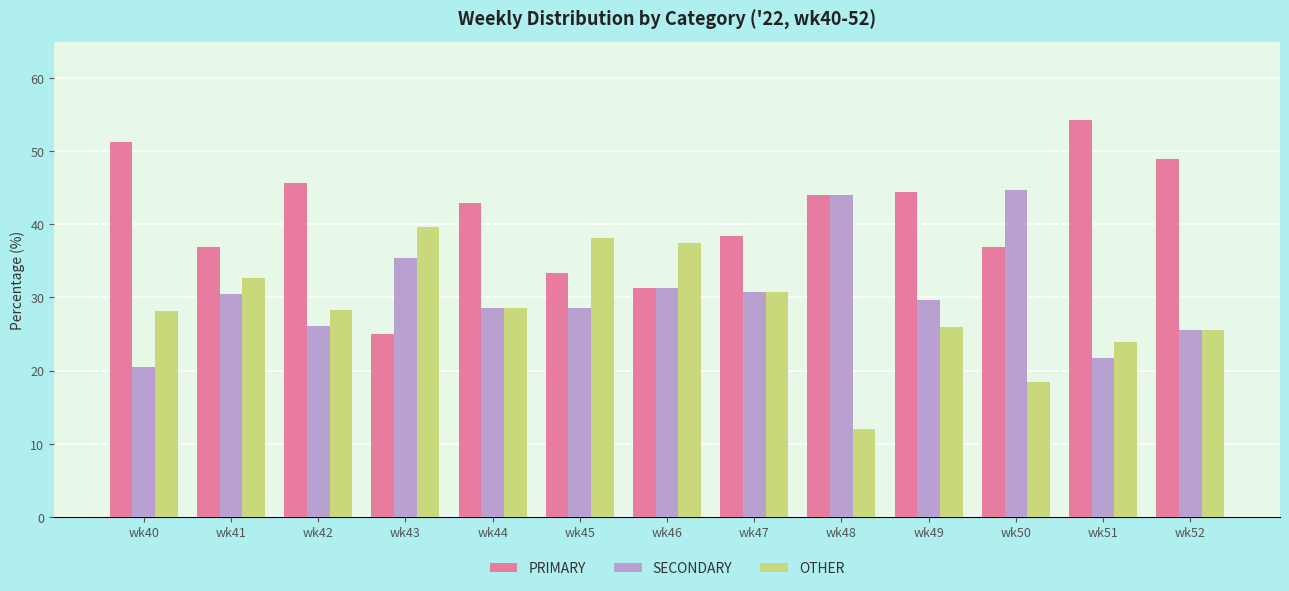

What are all the series names shown in the legend?

PRIMARY, SECONDARY, OTHER